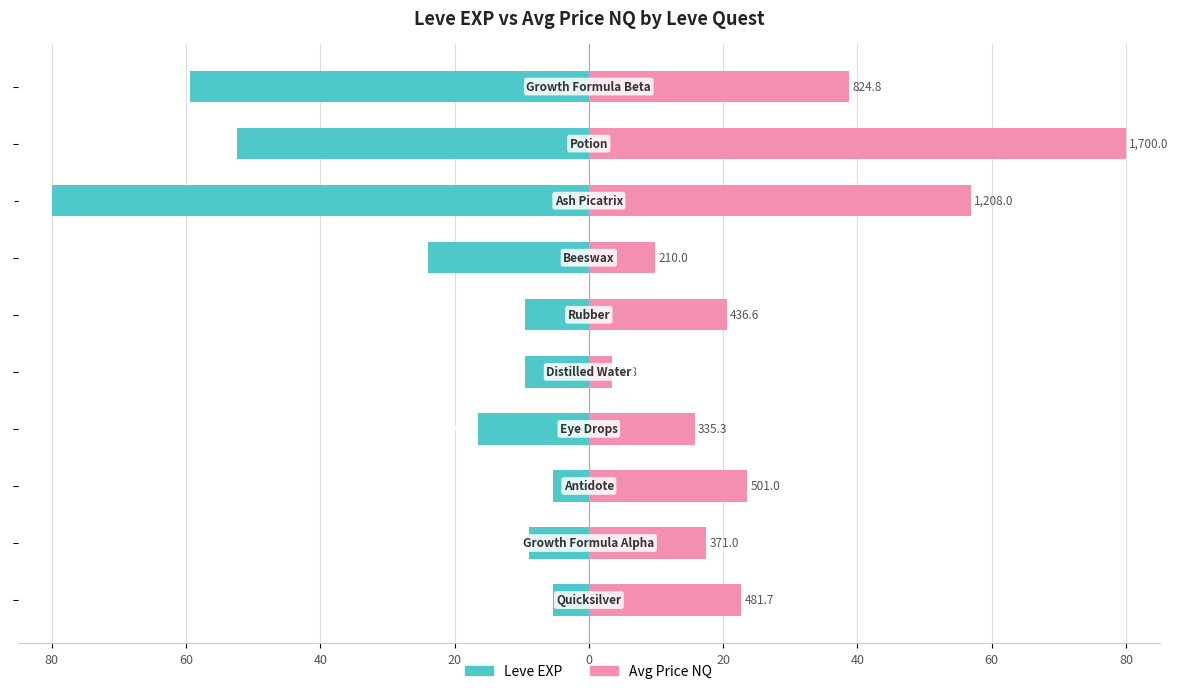

At 80, list the series in order from largest to smallest.

Avg Price NQ, Leve EXP